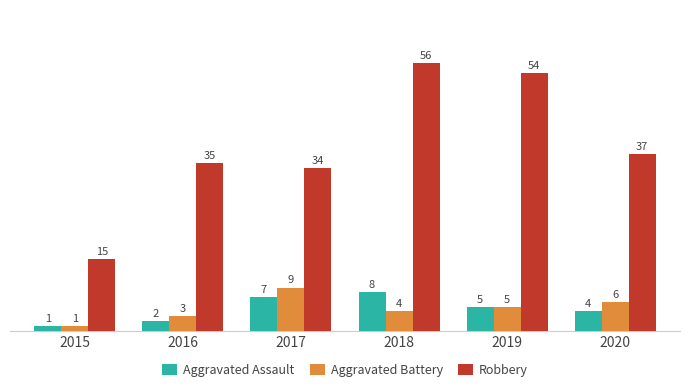

List the labels in order of Robbery value, largest first.

2018, 2019, 2020, 2016, 2017, 2015